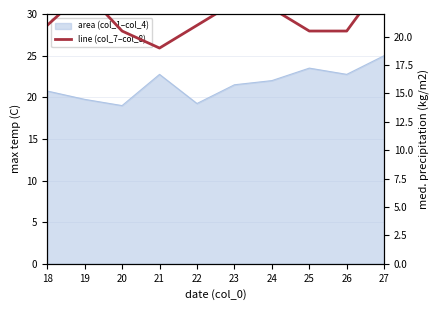

Between 18 and 27, which is larger?

27